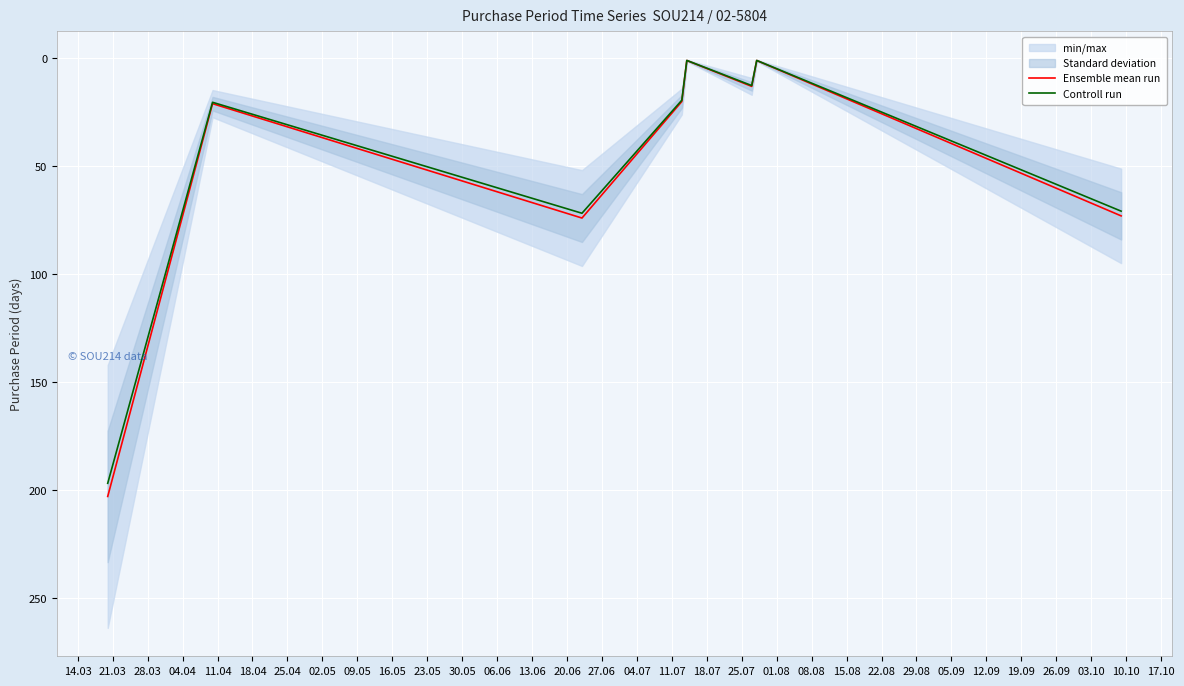

How many lines are shown in the chart?

2